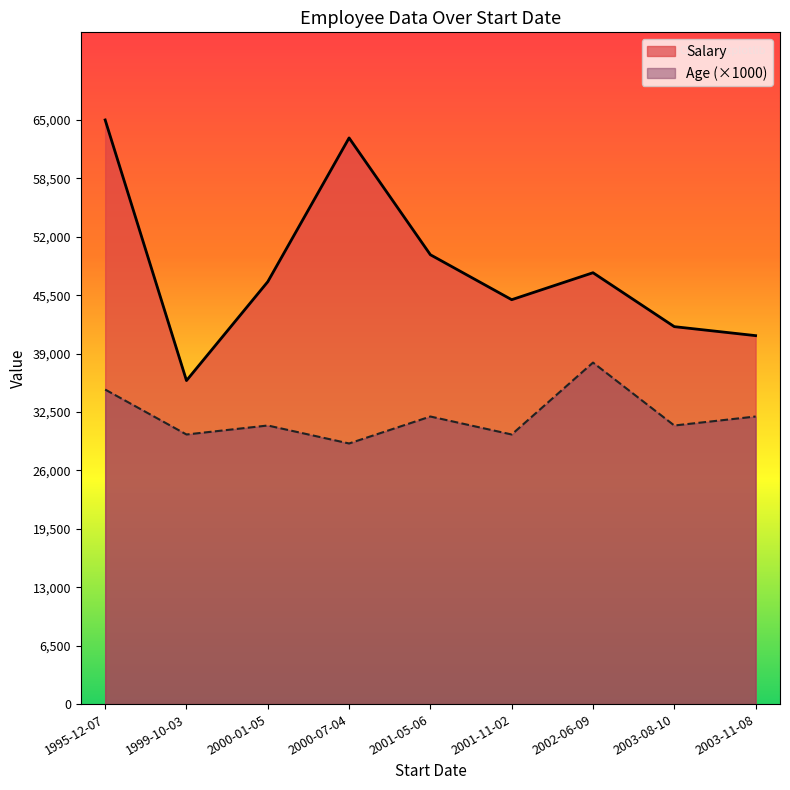

What is the total value across all series at 2000-01-05?

78000